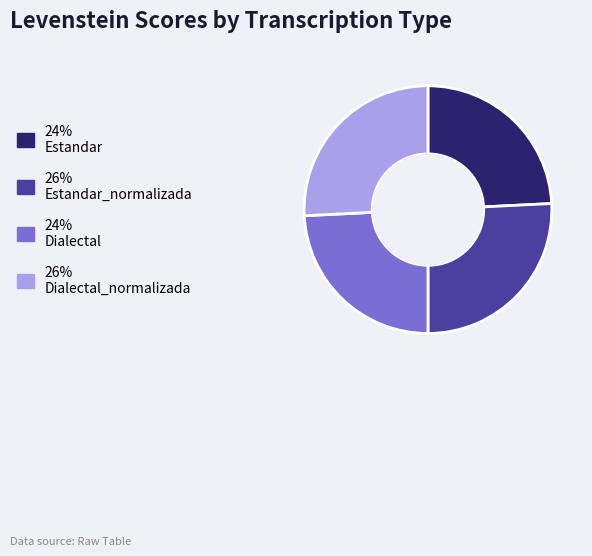

Does any single category account for the majority?

No